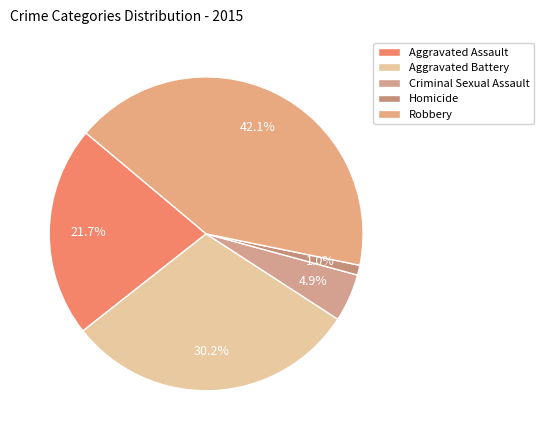

To the nearest percent, what is the difference between the Aggravated Assault and Homicide slice percentages?

21%